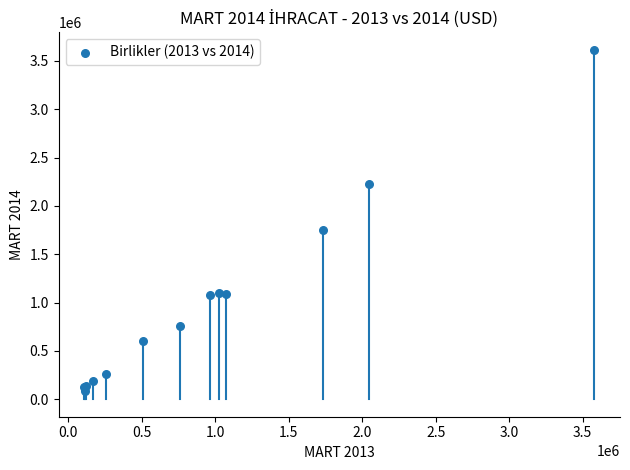

What Y value in the scatter plot is closest to 1850438?

1755473.5